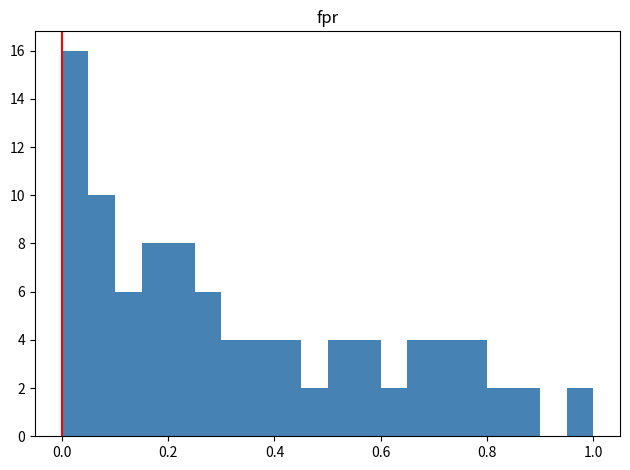

Around what value on the x-axis is the tallest bar? Give the approximate position of its centre, as read against the axis.

0.02